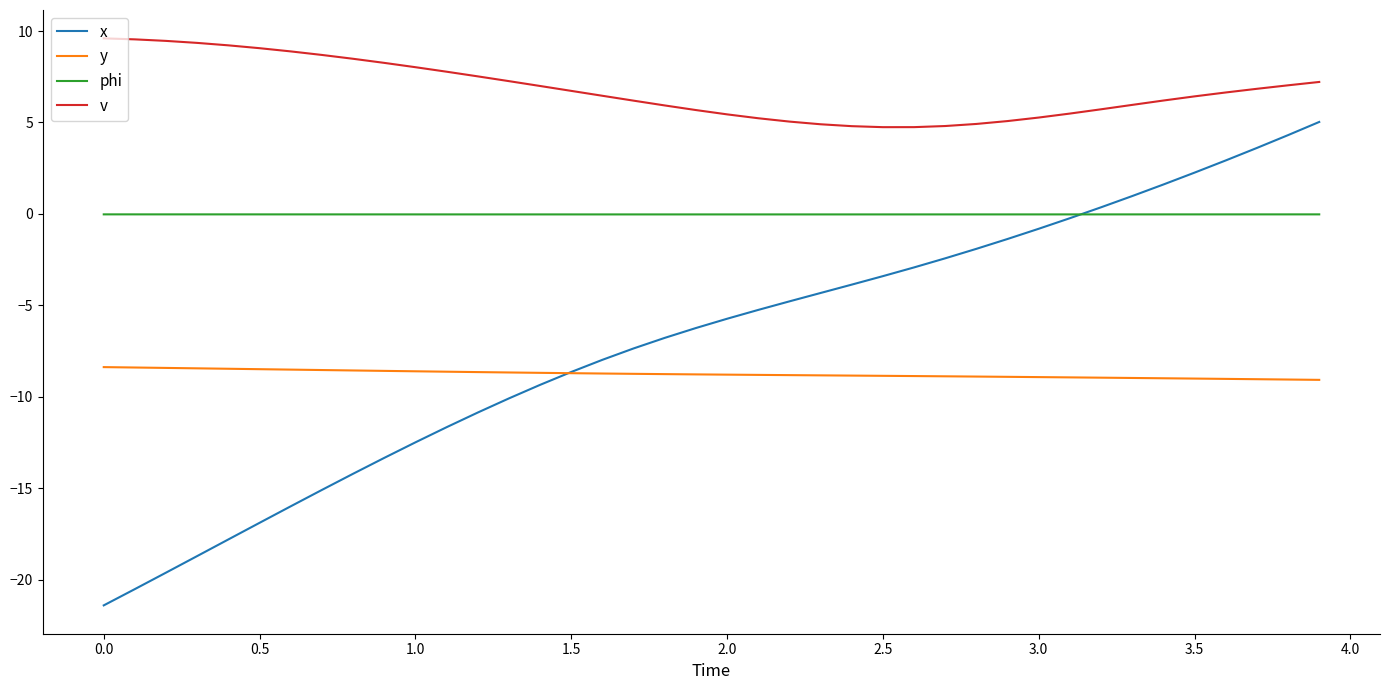

Rank the series by their maximum value, from highest to lowest.

v, x, phi, y